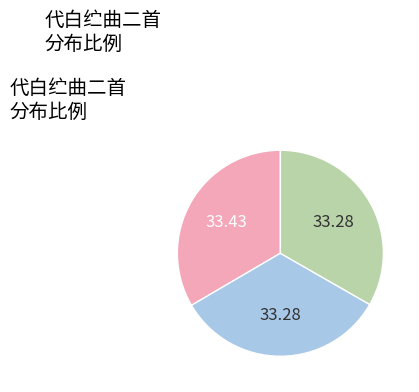

How many slices are in this pie chart?

3